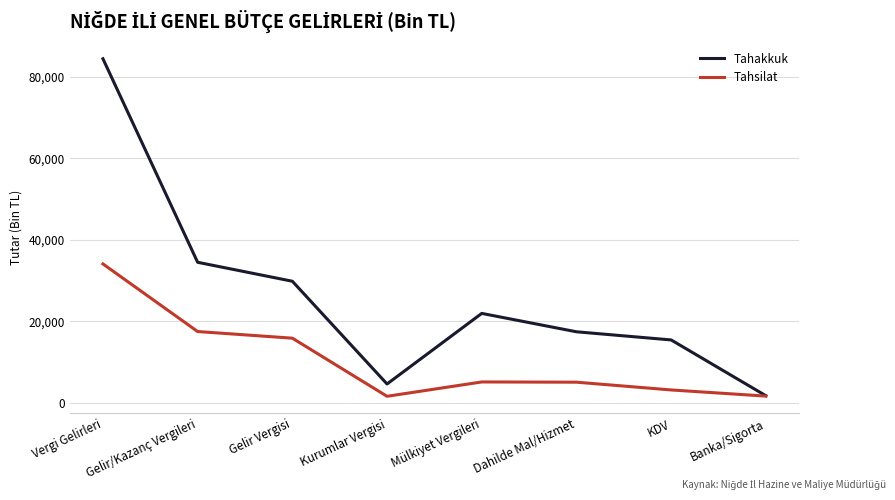

At which label does Tahakkuk reach its minimum?

Banka/Sigorta